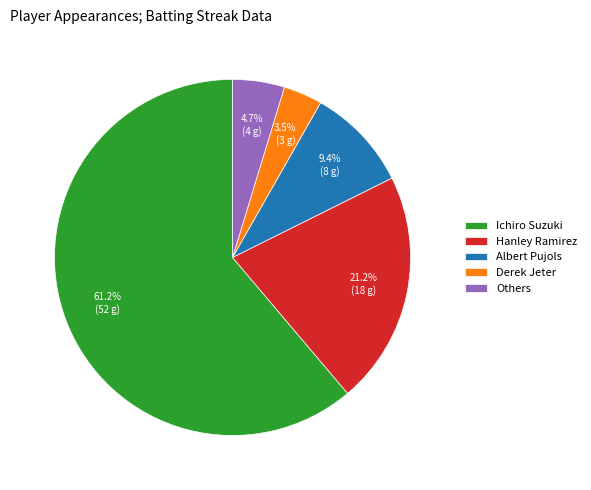

Which slice is the smallest?

Derek Jeter